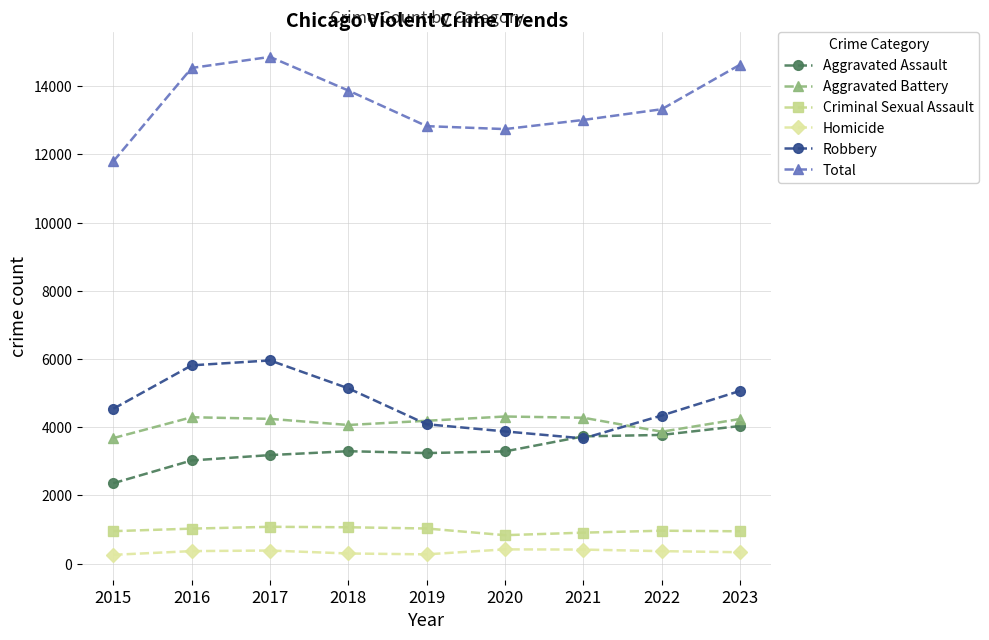

At 2023, list the series in order from largest to smallest.

Total, Robbery, Aggravated Battery, Aggravated Assault, Criminal Sexual Assault, Homicide